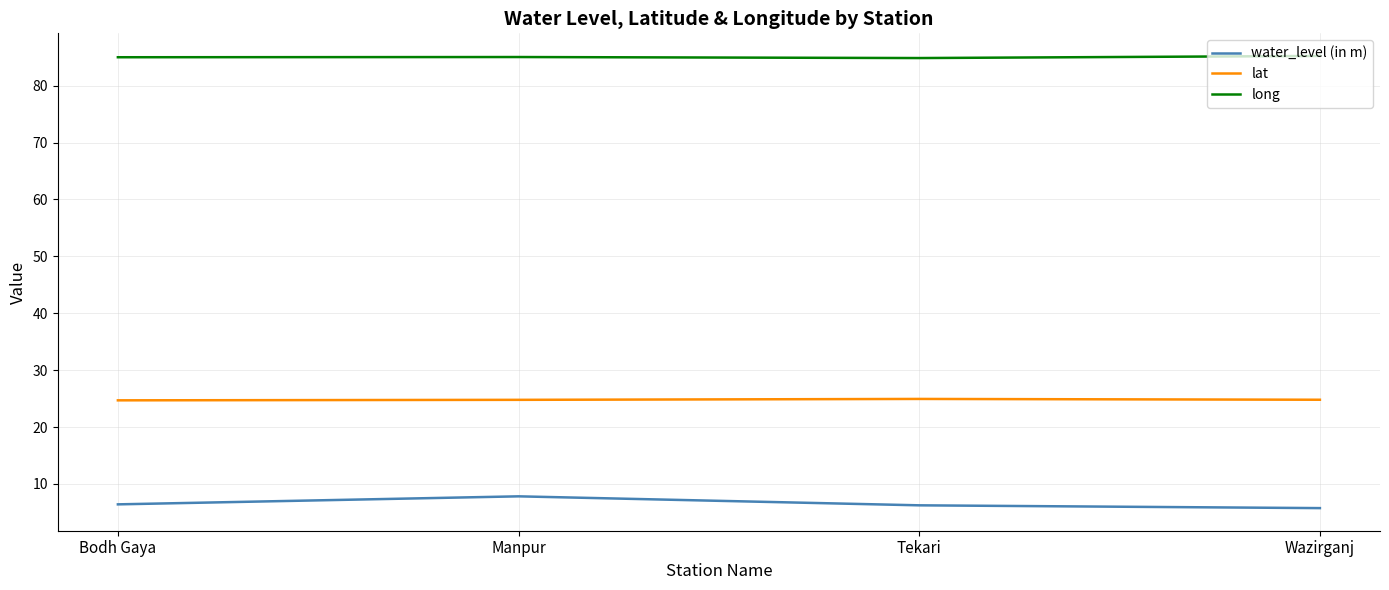

What are all the series names shown in the legend?

water_level (in m), lat, long